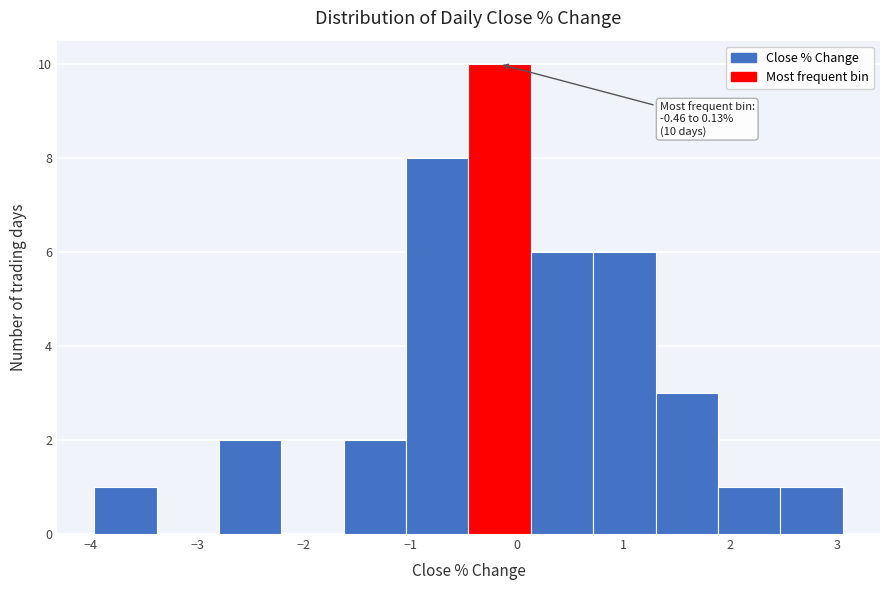

Which range on the x-axis has the tallest bar?

-0.5 to 0.1